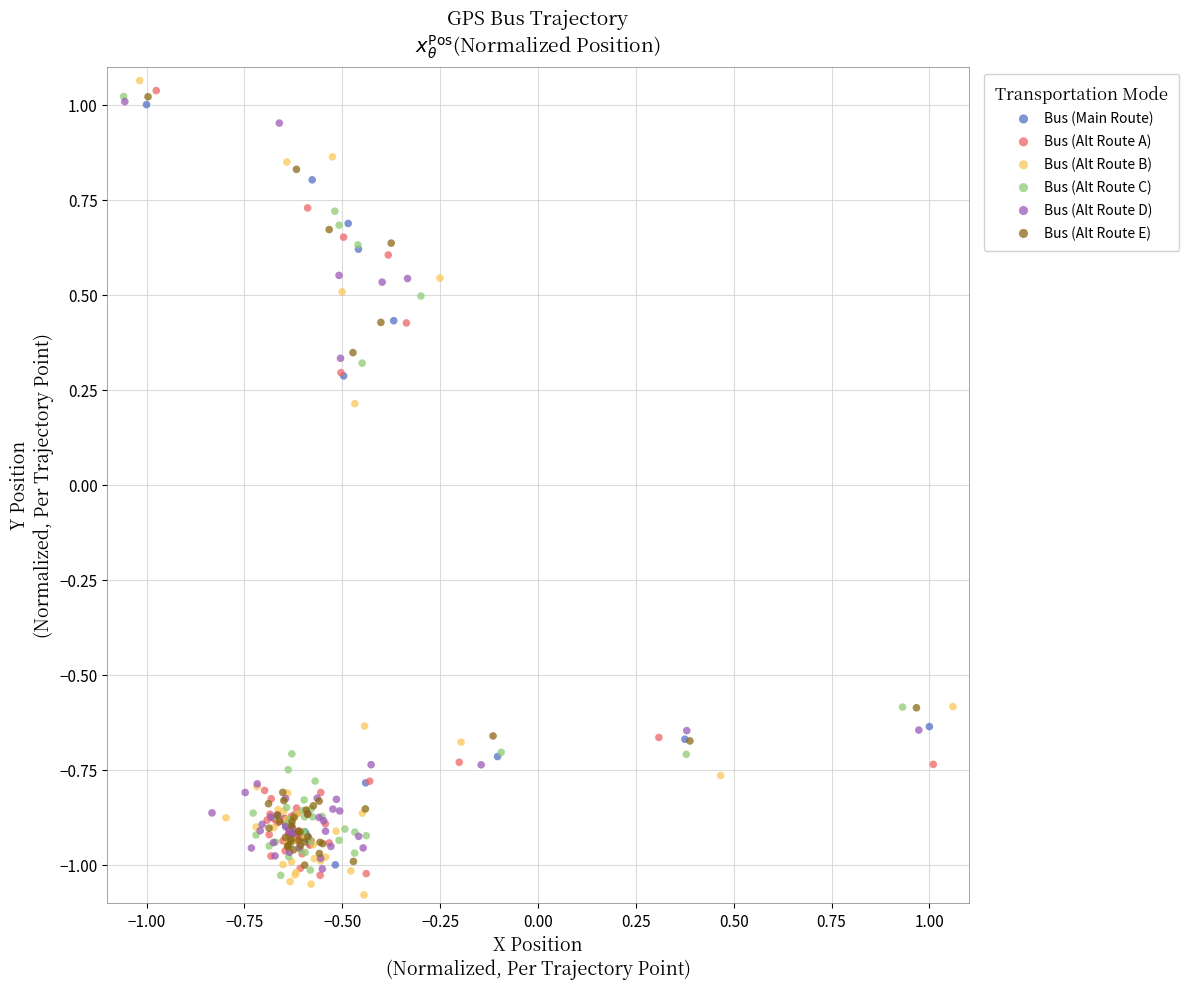

Which series contains the highest Y value?

Bus (Alt Route B)